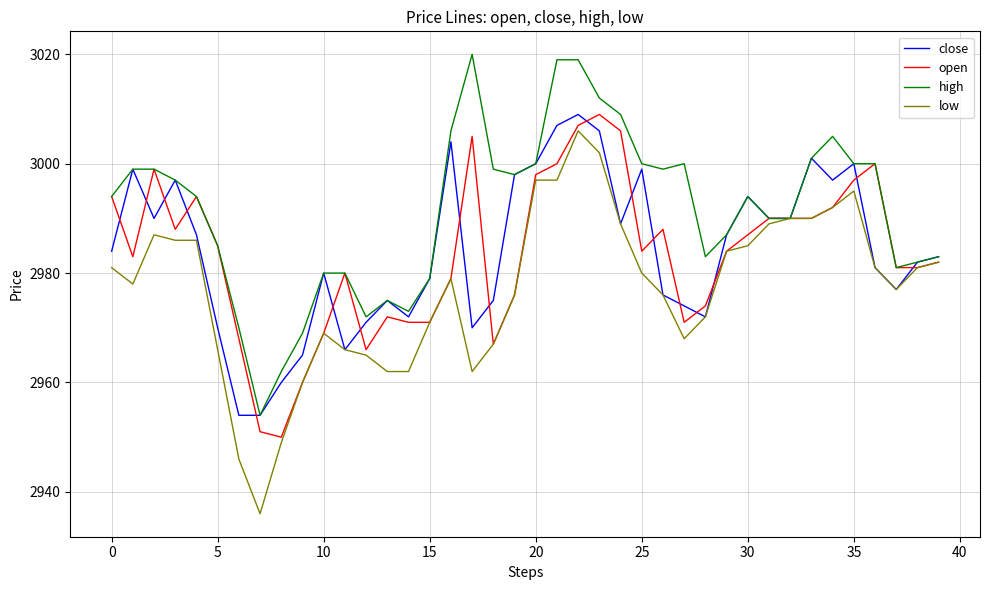

Which series has the largest total across all categories?

high